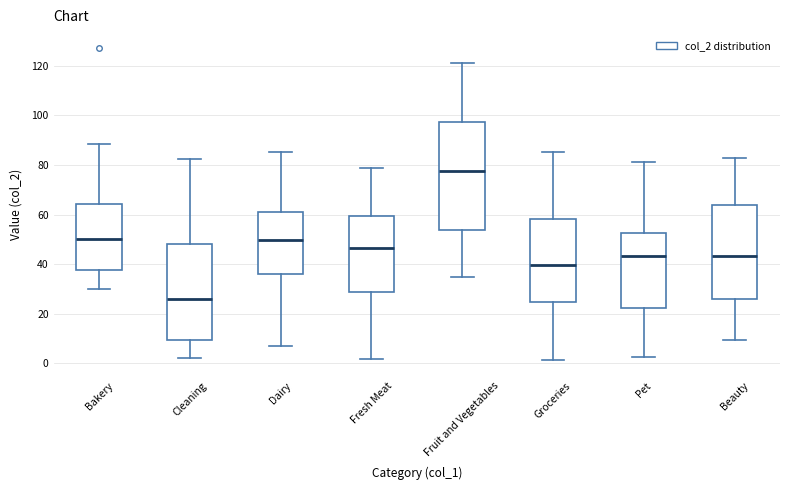

Reading left to right, read every box against the y-axis: the position of its median line, the range the box covers, and the ends of its whiskers. The values are not printed on the chart, so give them approximately, as read against the axis.

Bakery: median 50, box 38 to 64, whiskers 30 to 88
Cleaning: median 26, box 10 to 48, whiskers 2 to 82
Dairy: median 50, box 36 to 62, whiskers 6 to 86
Fresh Meat: median 46, box 28 to 60, whiskers 2 to 78
Fruit and Vegetables: median 78, box 54 to 98, whiskers 34 to 122
Groceries: median 40, box 24 to 58, whiskers 2 to 86
Pet: median 44, box 22 to 52, whiskers 2 to 82
Beauty: median 44, box 26 to 64, whiskers 10 to 82